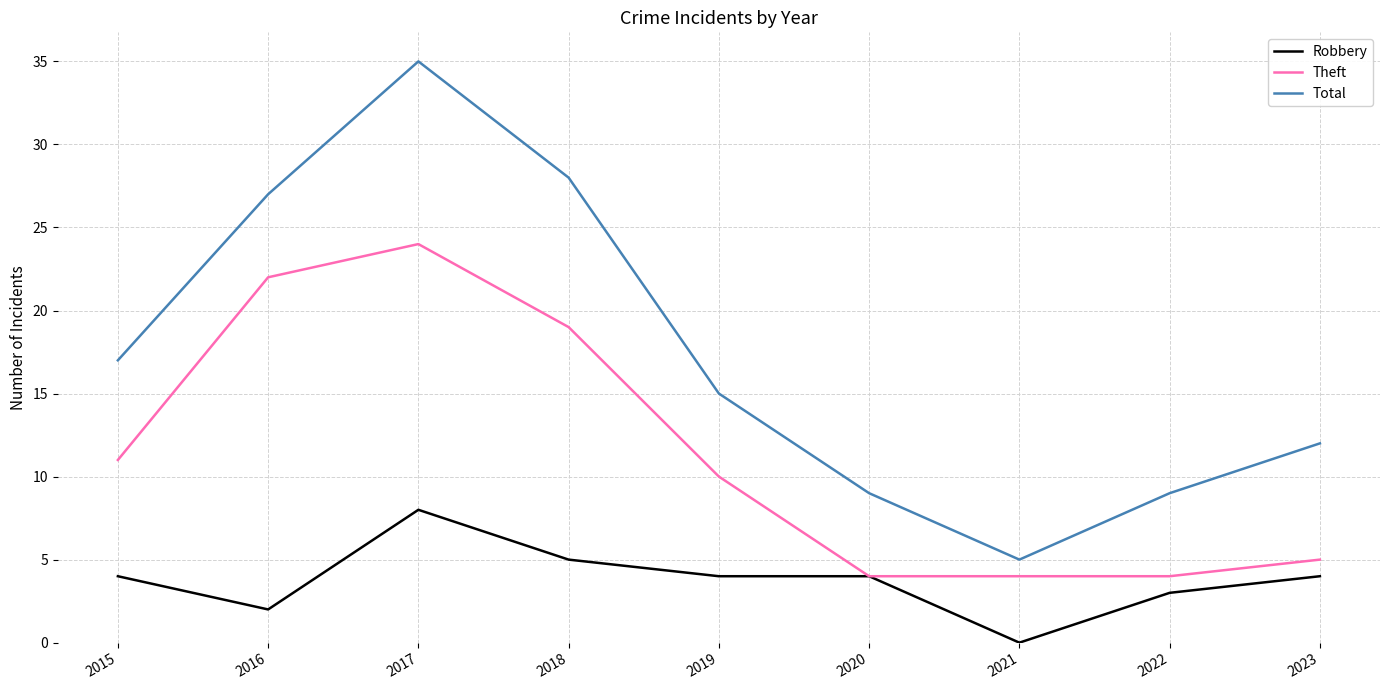

At 2015, list the series in order from smallest to largest.

Robbery, Theft, Total